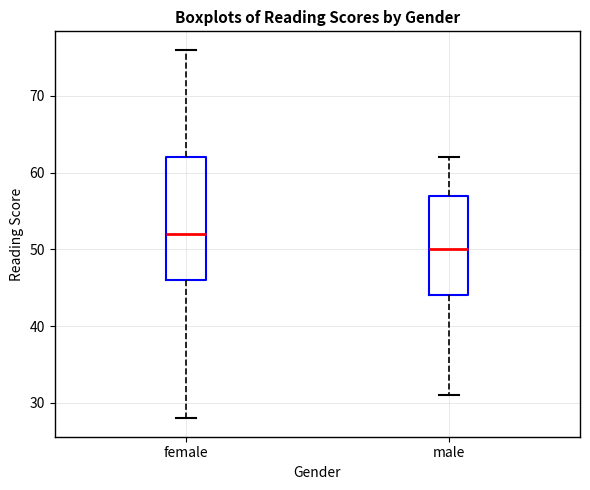

Reading left to right, read every box against the y-axis: the position of its median line, the range the box covers, and the ends of its whiskers. The values are not printed on the chart, so give them approximately, as read against the axis.

female: median 52, box 46 to 62, whiskers 28 to 76
male: median 50, box 44 to 57, whiskers 31 to 62